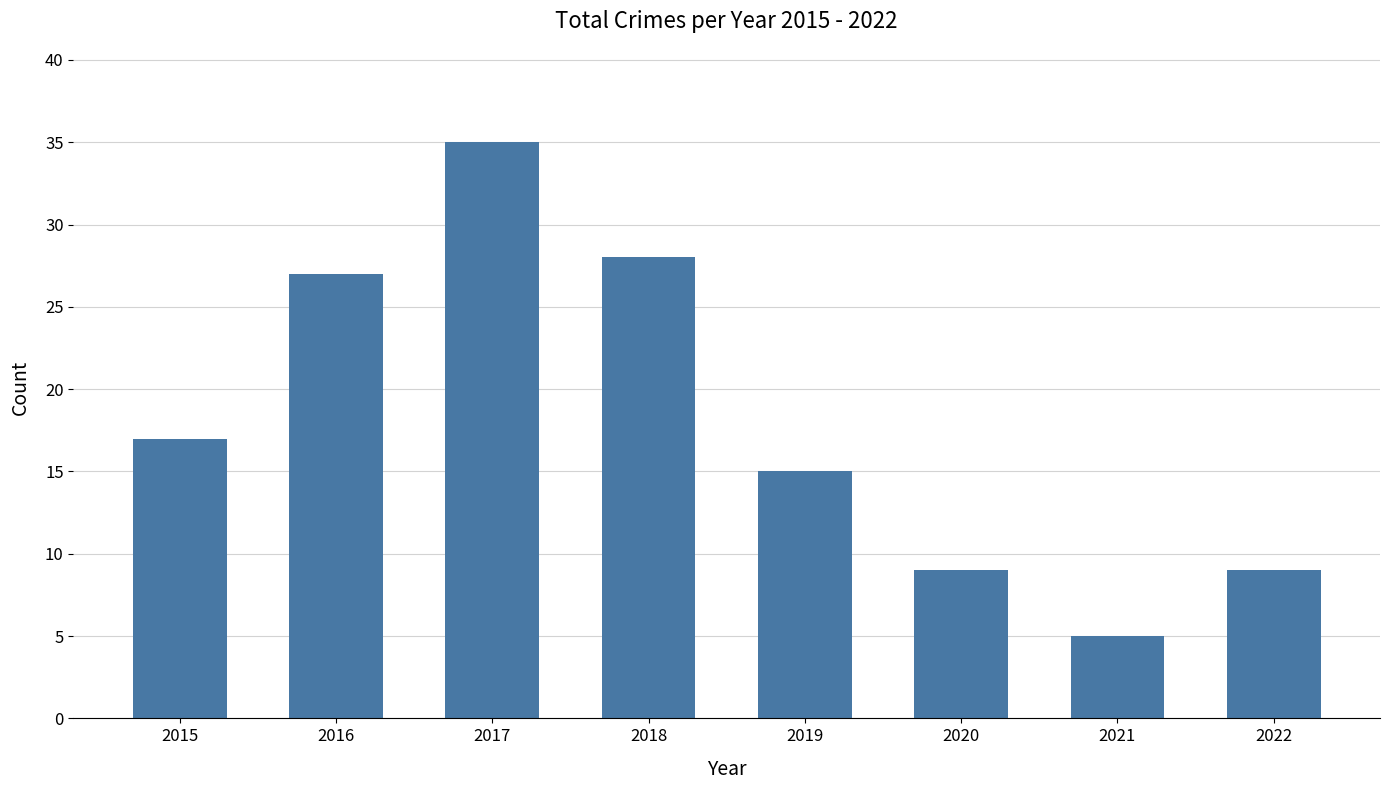

What is the difference between the maximum and minimum values?

30